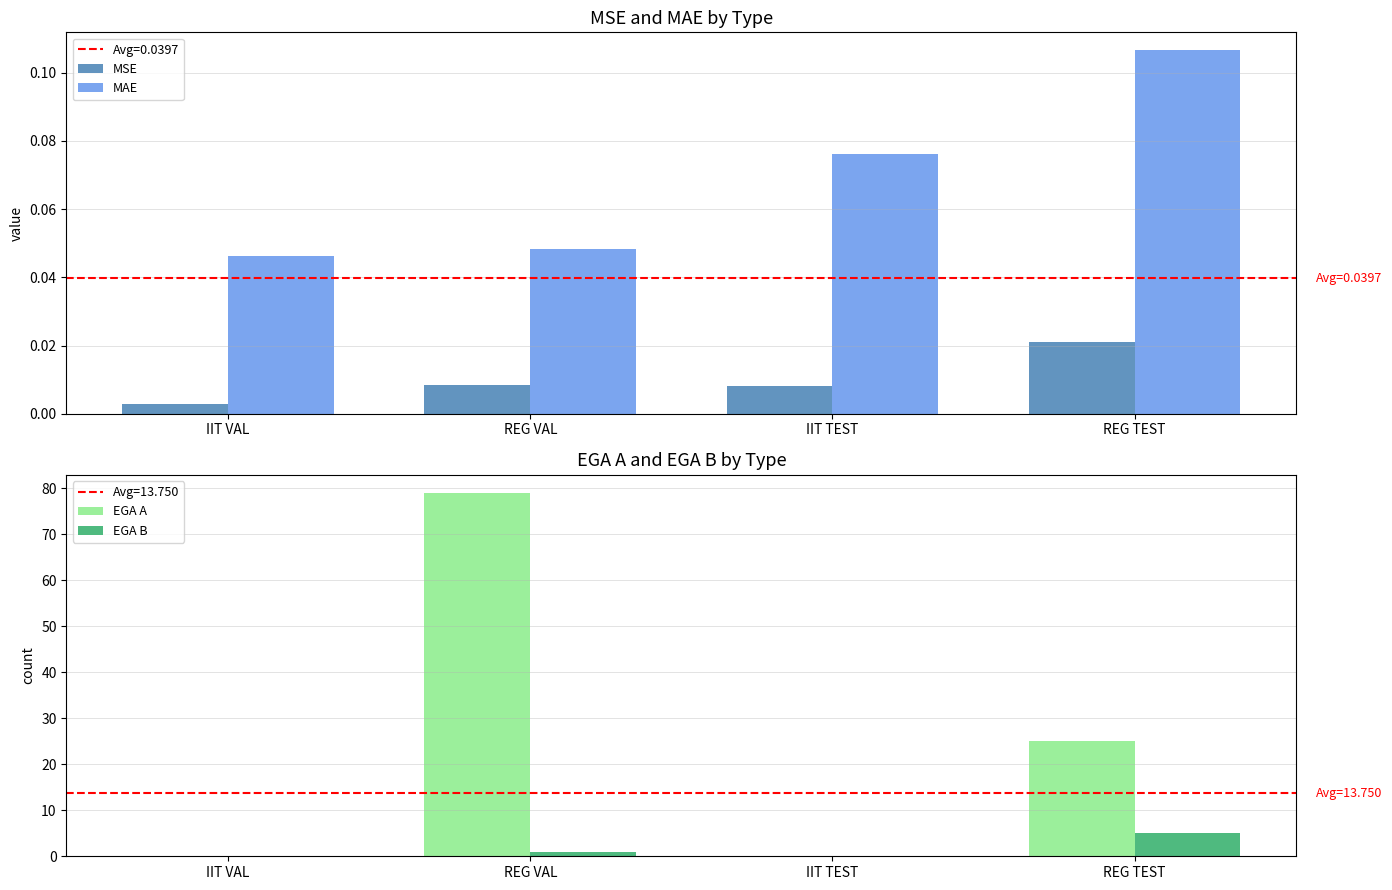

Between IIT TEST and REG VAL, which is larger?

REG VAL